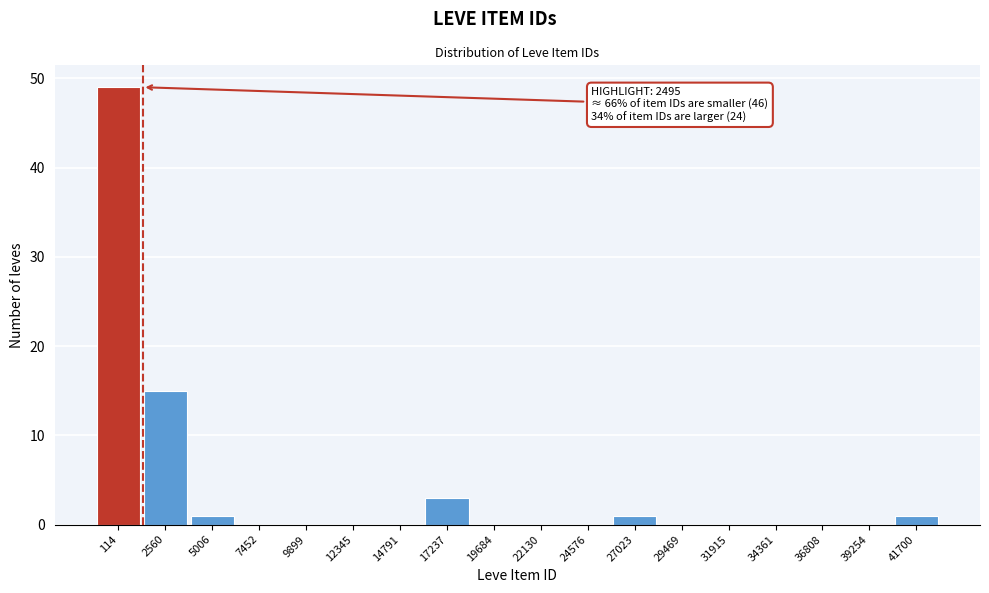

Reading left to right, extract all data points from this chart.

114=49	2560=15	5006=1	7452=0	9899=0	12345=0	14791=0	17237=3	19684=0	22130=0	24576=0	27023=1	29469=0	31915=0	34361=0	36808=0	39254=0	41700=1